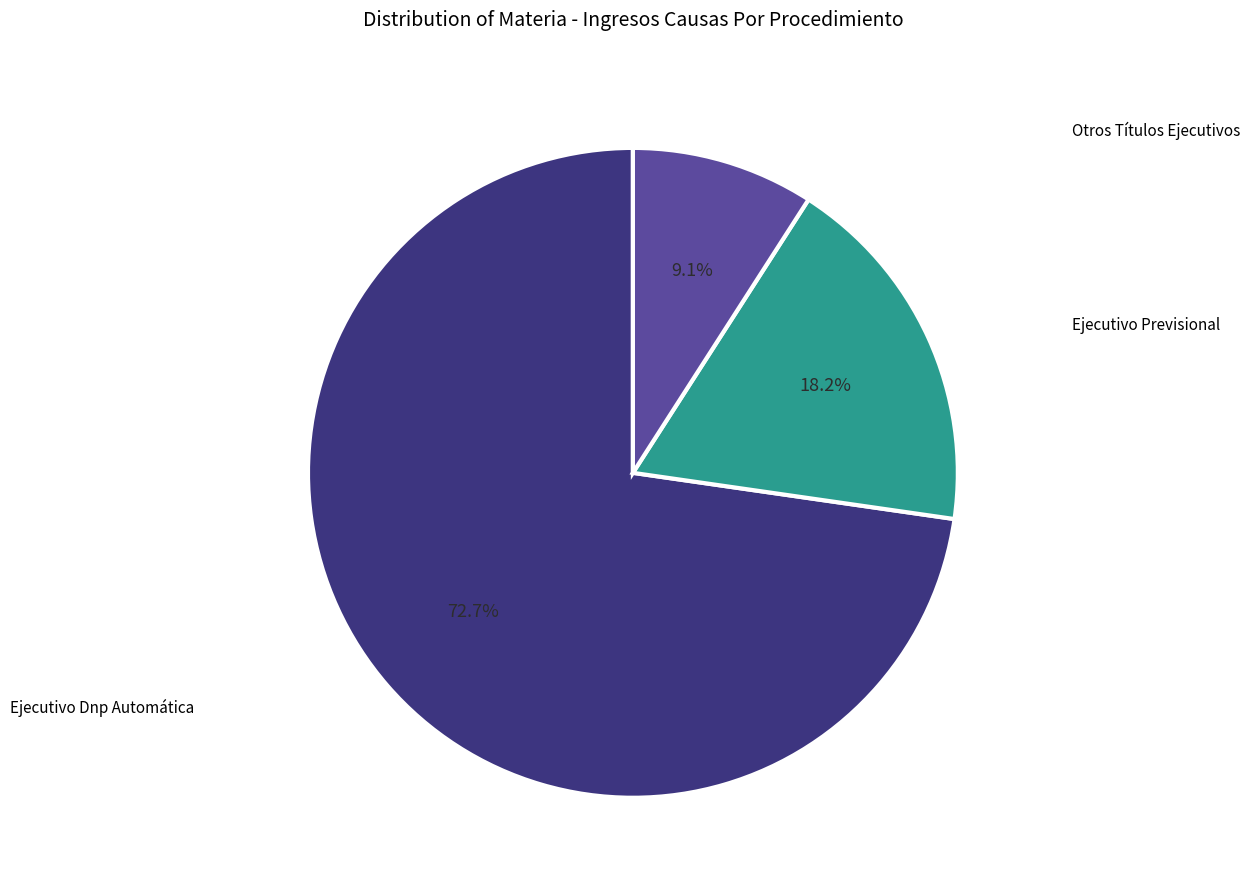

The Otros Títulos Ejecutivos slice represents 1% of the pie. True or false?

False